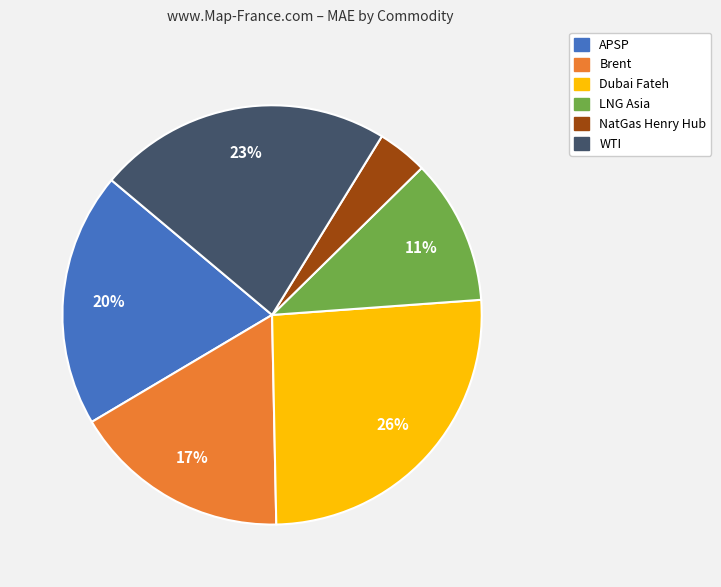

To the nearest percent, what portion does NatGas Henry Hub represent?

4%